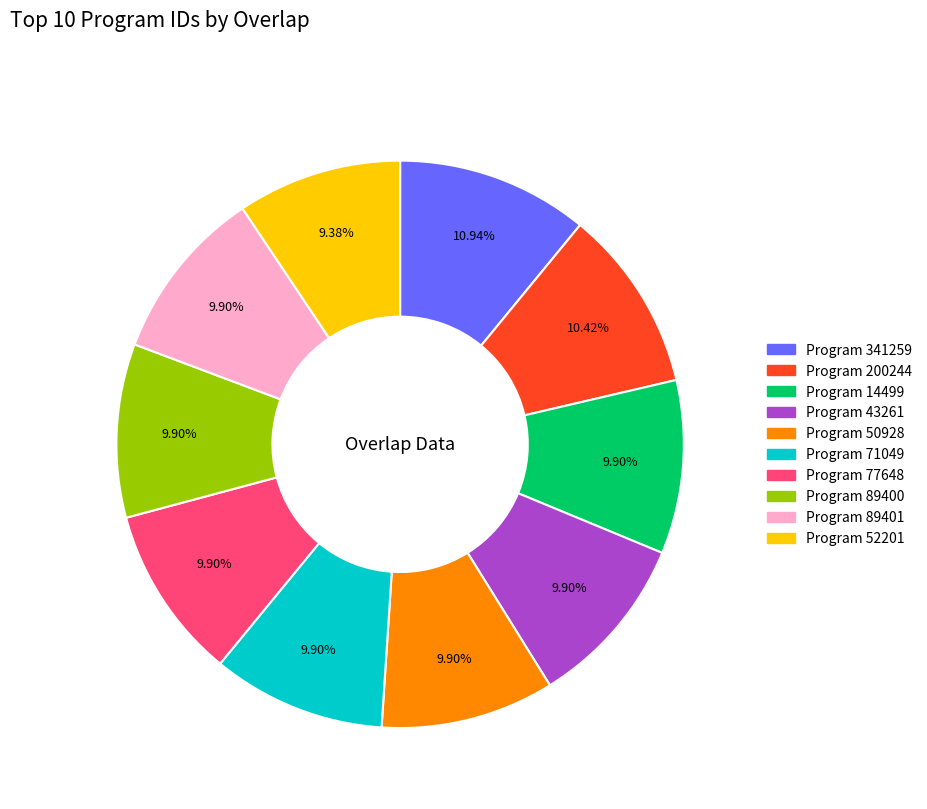

Is there a majority slice in this chart?

No